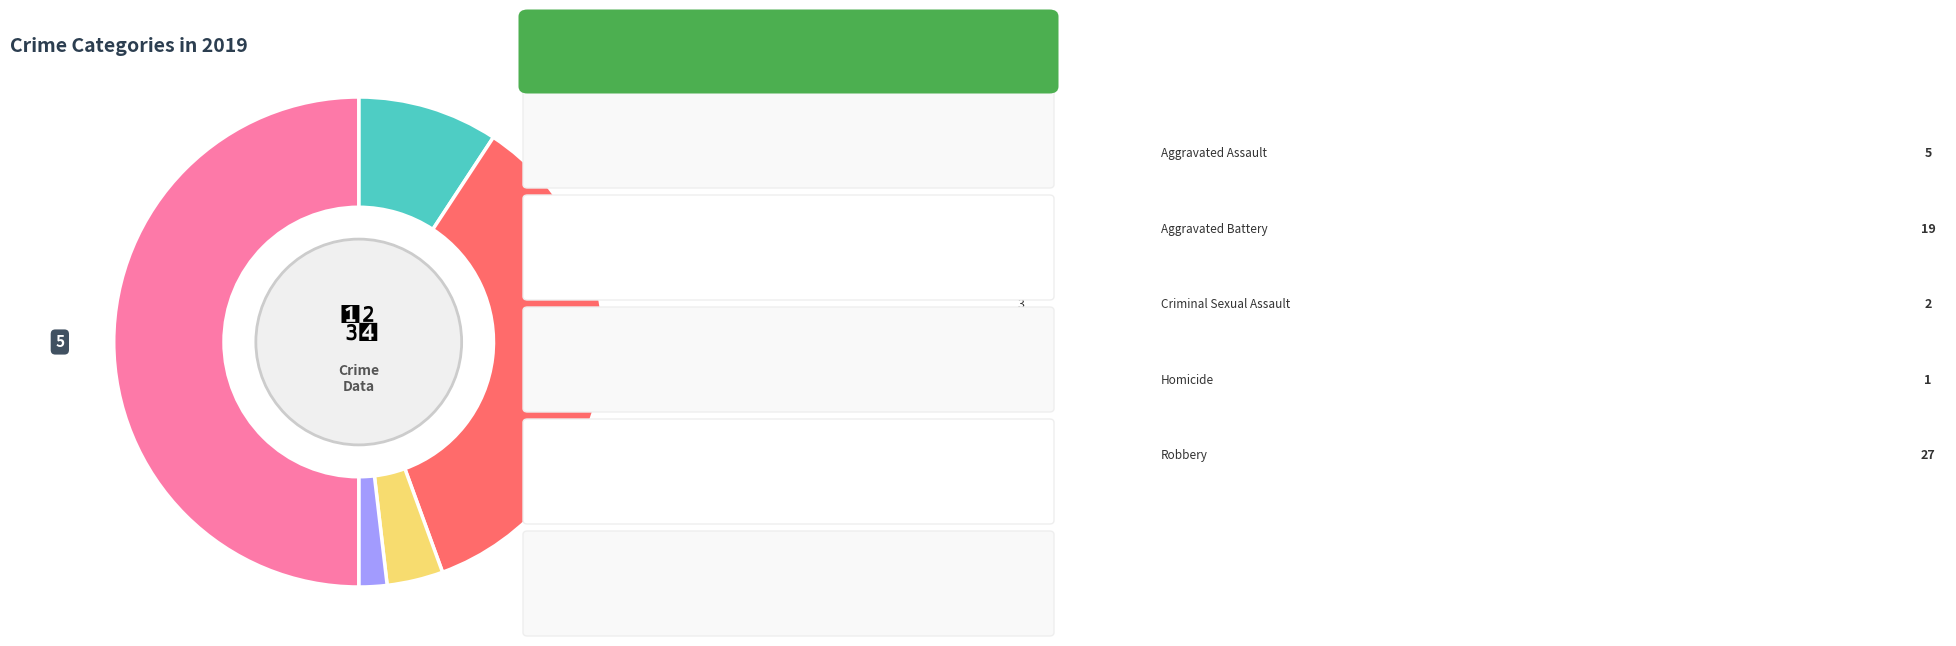

How many slices are in this pie chart?

5